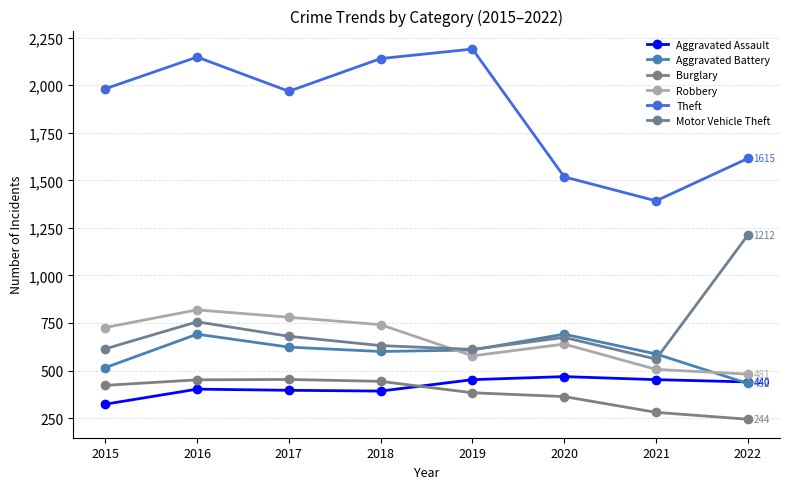

What is the average value of the Burglary series?

380